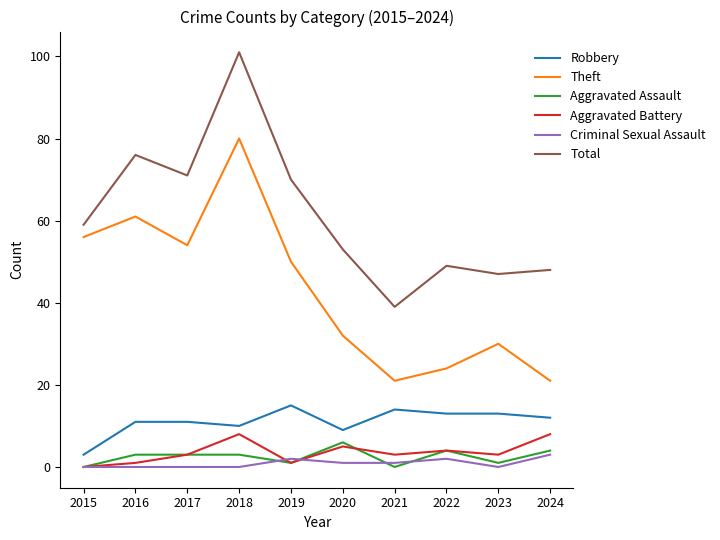

Is the value of Aggravated Assault at 2022 greater than the value of Criminal Sexual Assault at 2023?

Yes